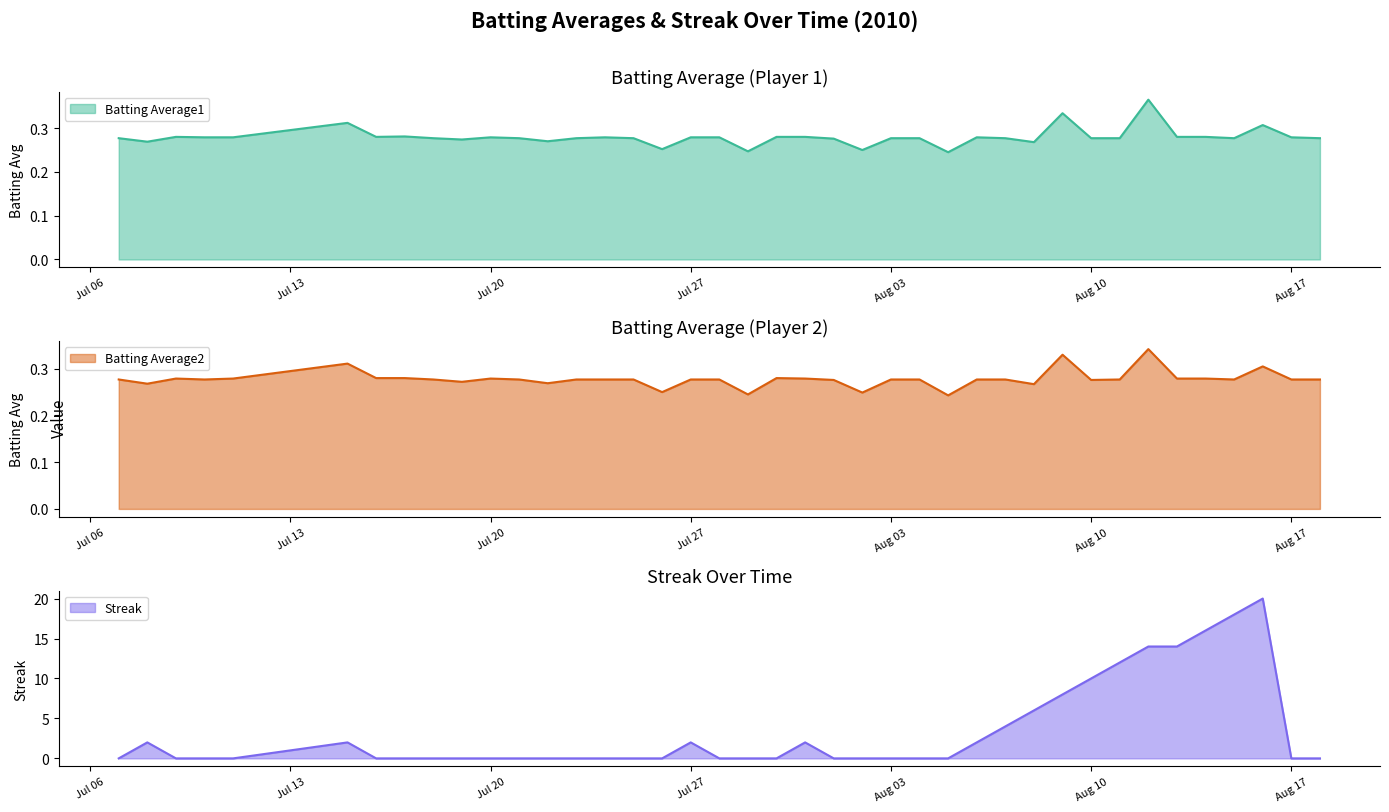

At which category does Batting Average1 reach its first local peak?

2010-07-09